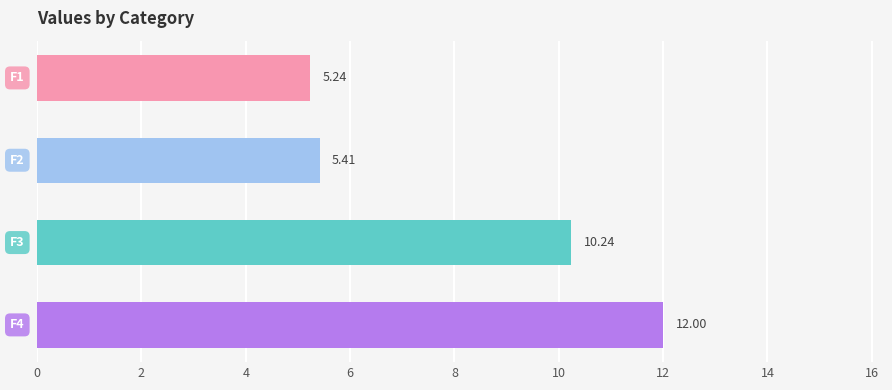

What is the difference between the second highest and second lowest values?

4.8